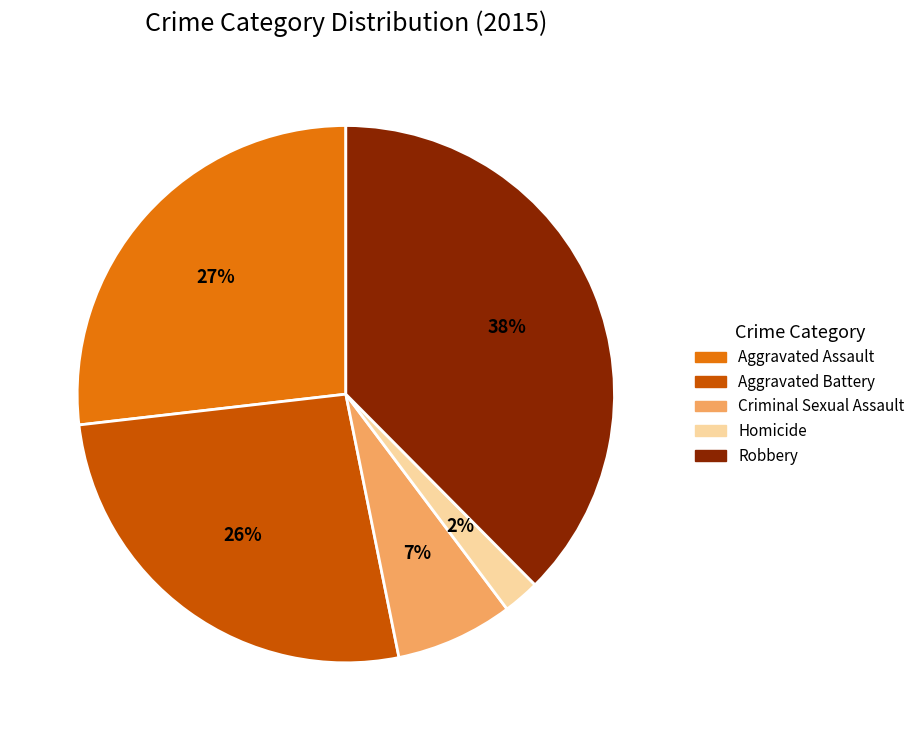

What is the ratio of the value at Aggravated Battery to the value at Aggravated Assault?

1.0